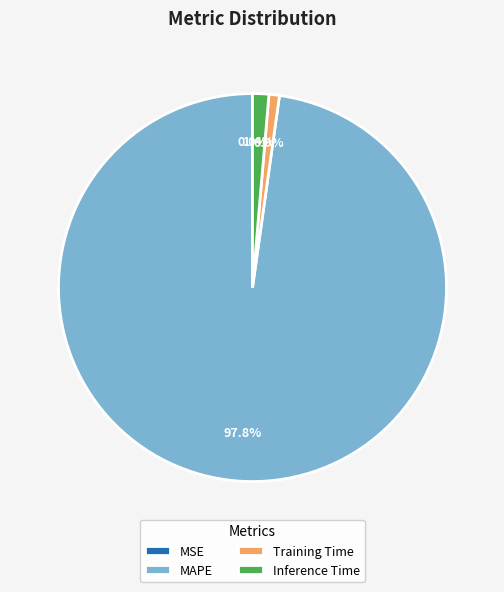

What portion of the pie excludes Training Time?

99.1%